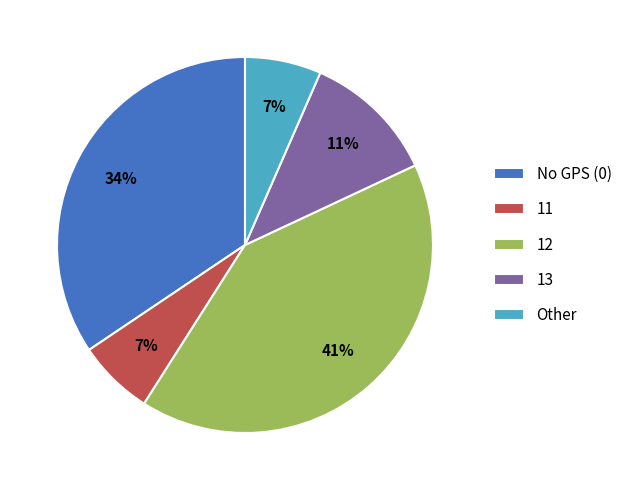

Is the sum of No GPS (0) and 12 greater than half?

Yes